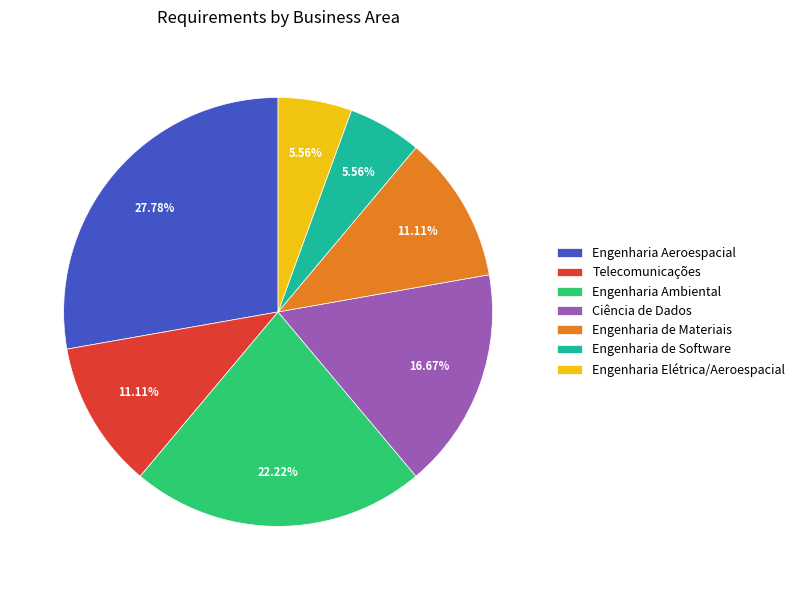

What is the total percentage of Telecomunicações and Engenharia de Software?

16.7%